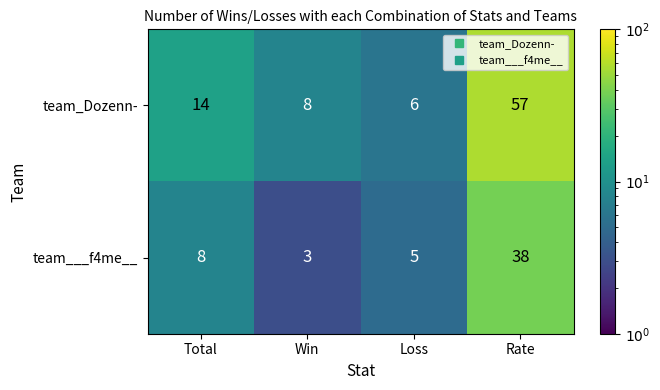

Reading left to right, what are all the values shown in this chart?

team_Dozenn-: Total=14	Win=8	Loss=6	Rate=57
team___f4me__: Total=8	Win=3	Loss=5	Rate=38